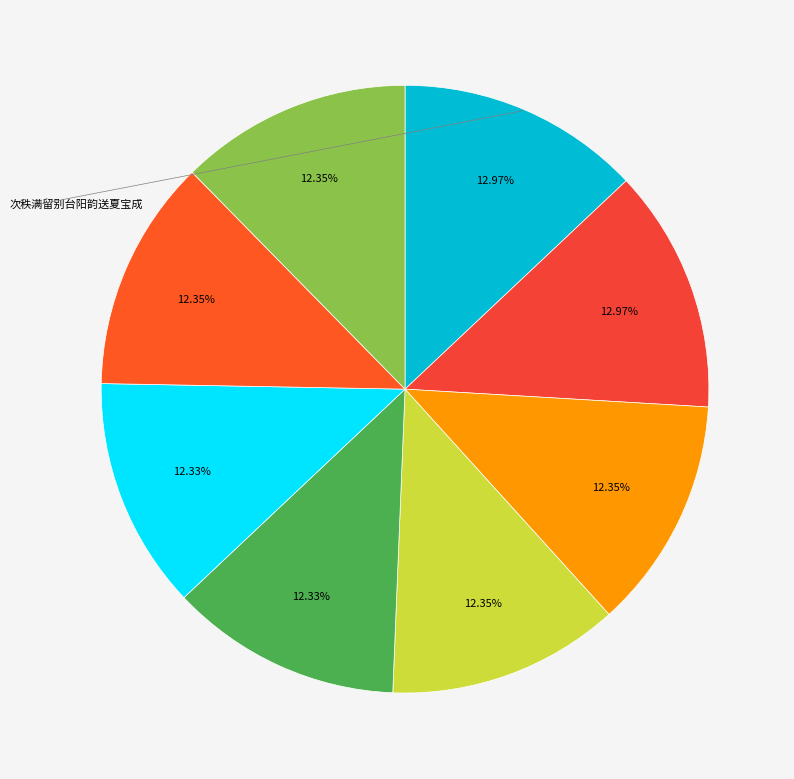

Count the number of slices in the pie.

8